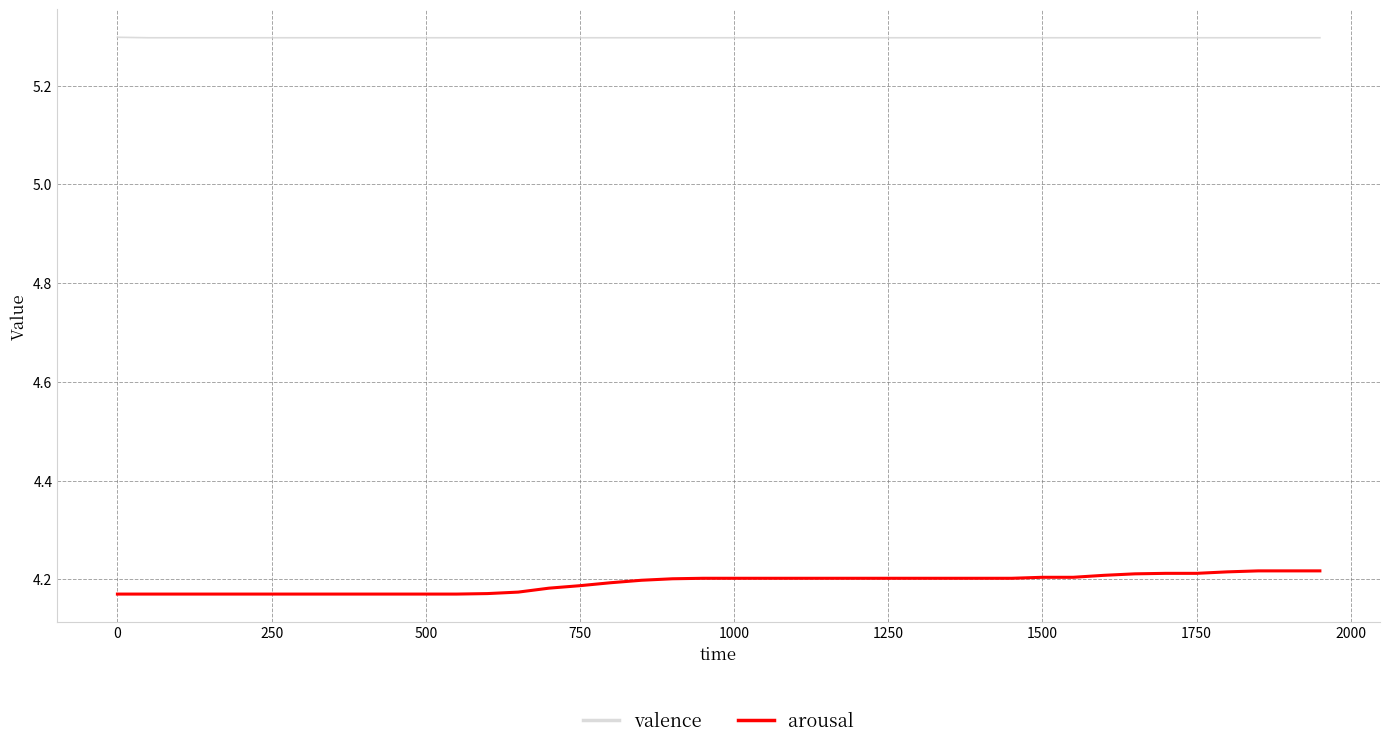

List the series in order of their overall mean, lowest first.

arousal, valence